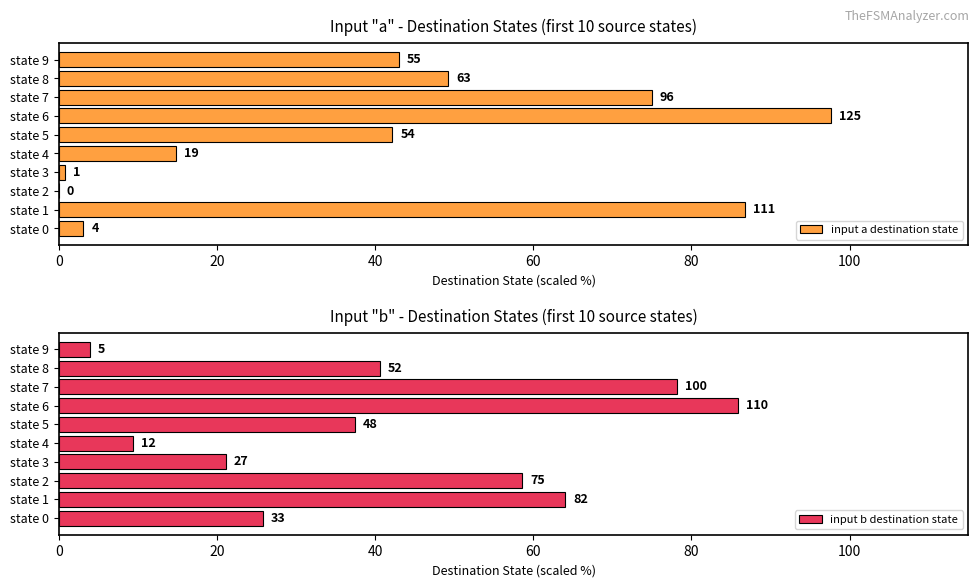

Count the number of categories in the chart.

10